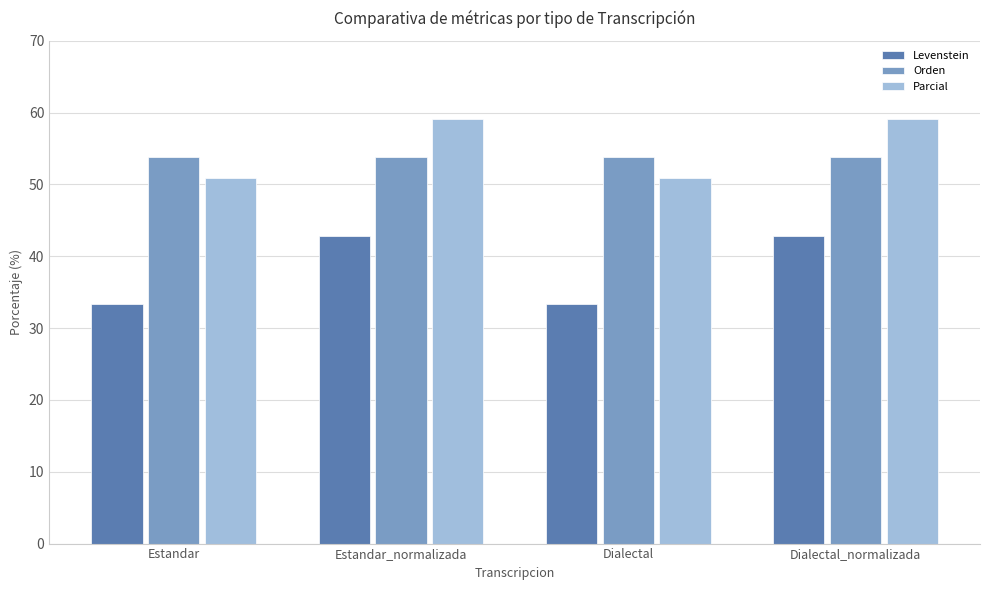

What position from the left is Estandar?

1